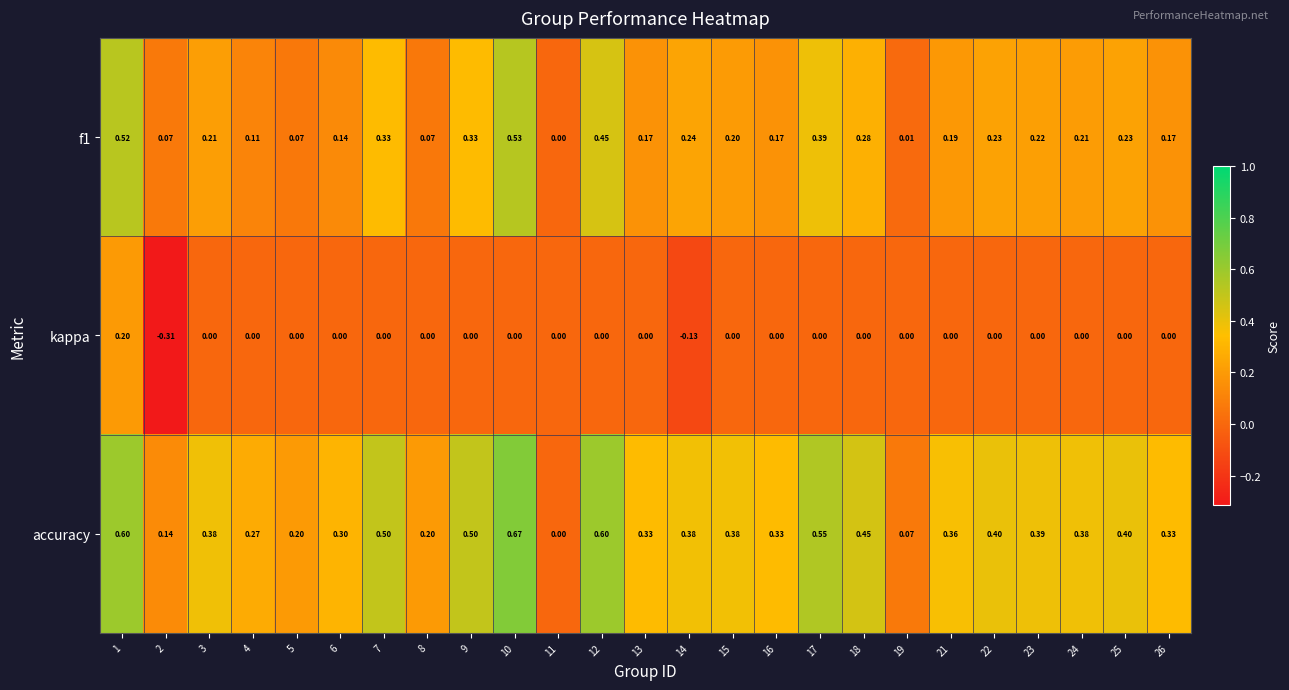

Is the value of accuracy at 3 greater than the value of kappa at 24?

Yes